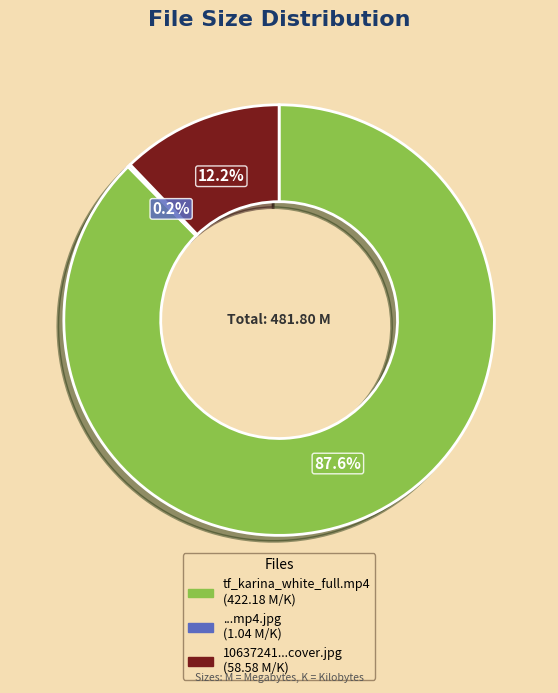

Is there any slice that represents more than half of the pie?

Yes